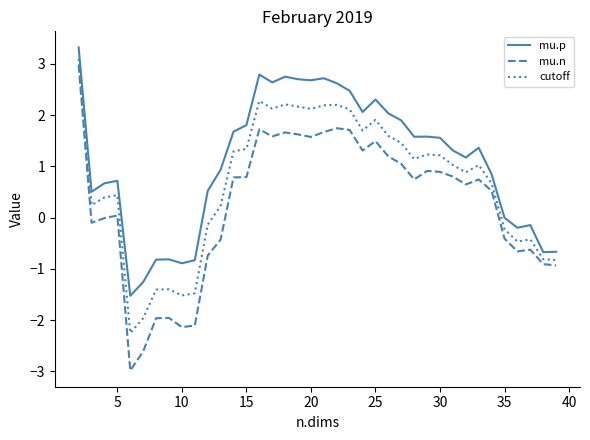

Which series has the largest total across all categories?

mu.p